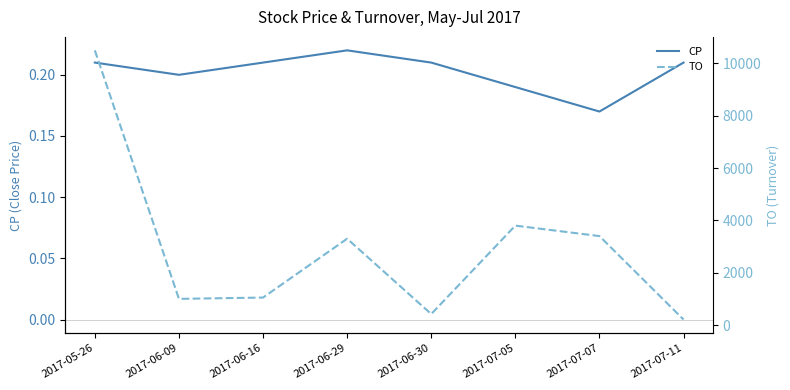

Where is the first local maximum for TO?

2017-06-29